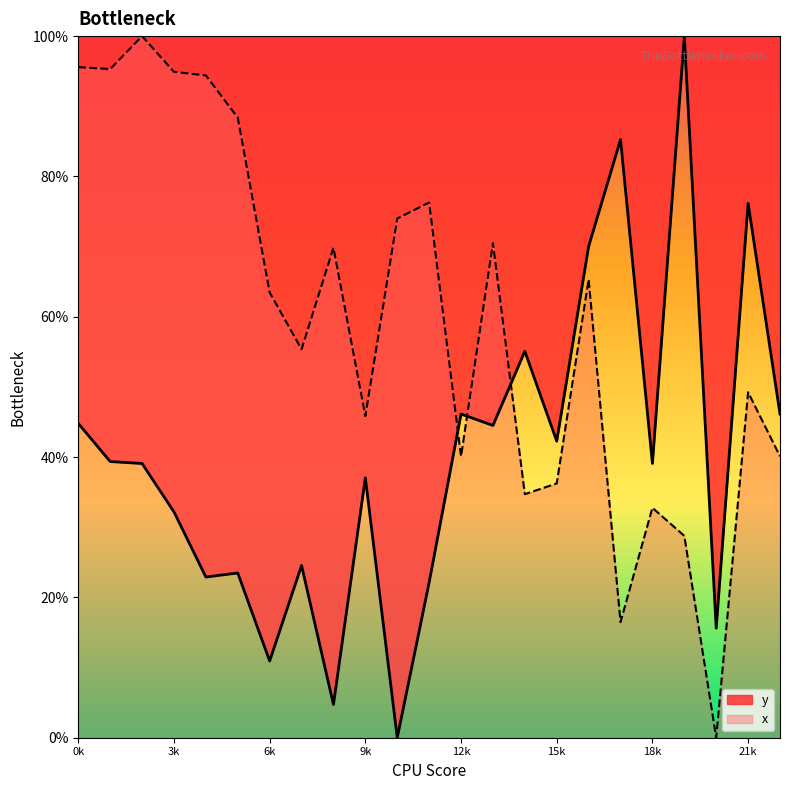

At which category does the chart reach its peak across all series?

19